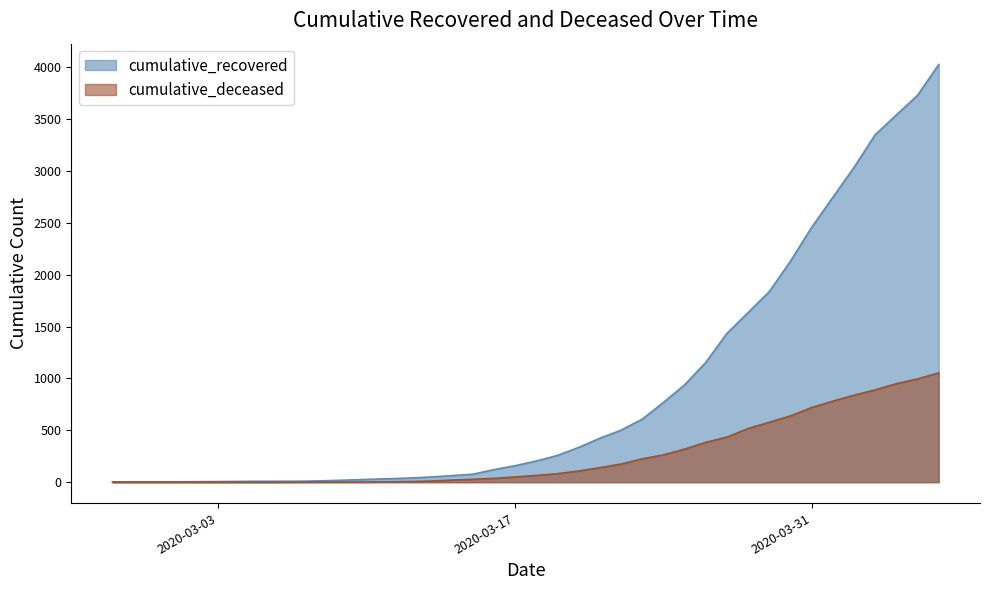

True or false: cumulative_recovered and cumulative_deceased intersect in this chart.

False